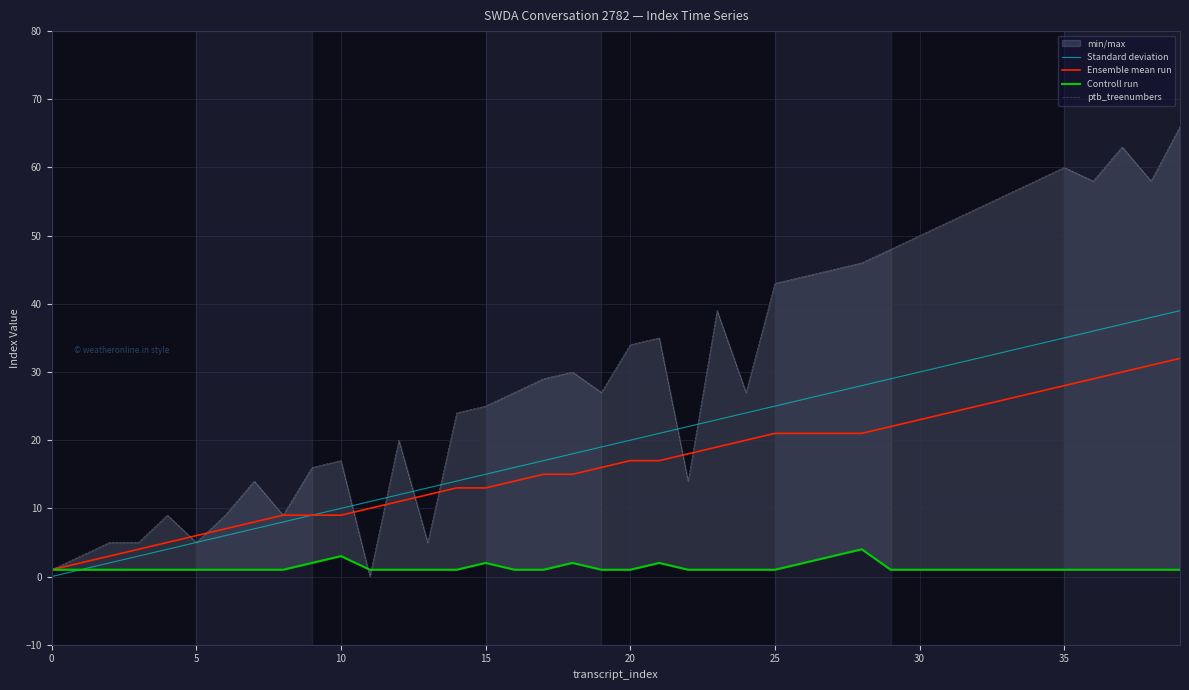

True or false: Ensemble mean run and Controll run intersect in this chart.

False